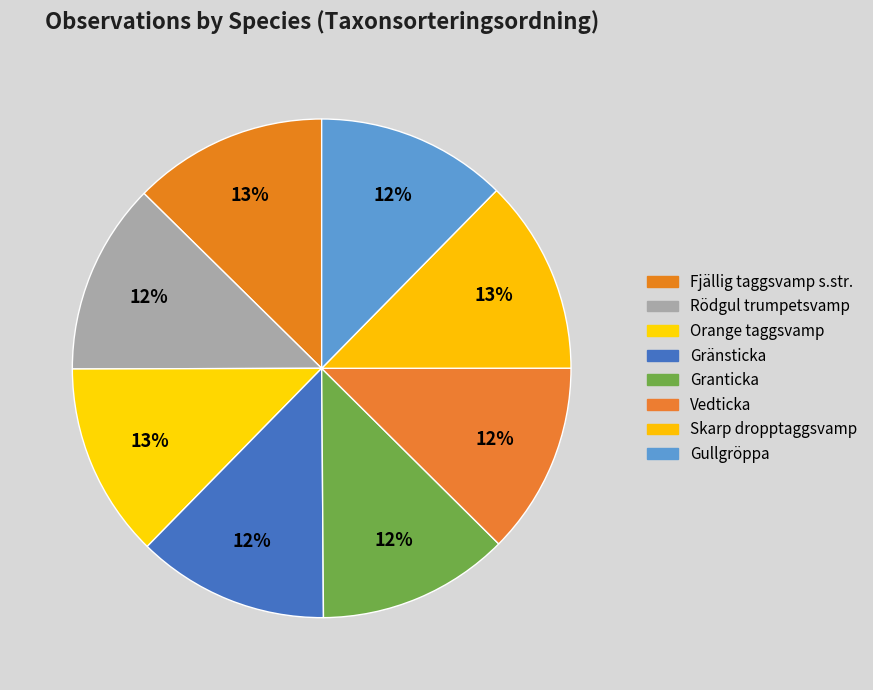

To the nearest percent, what portion does Orange taggsvamp represent?

13%